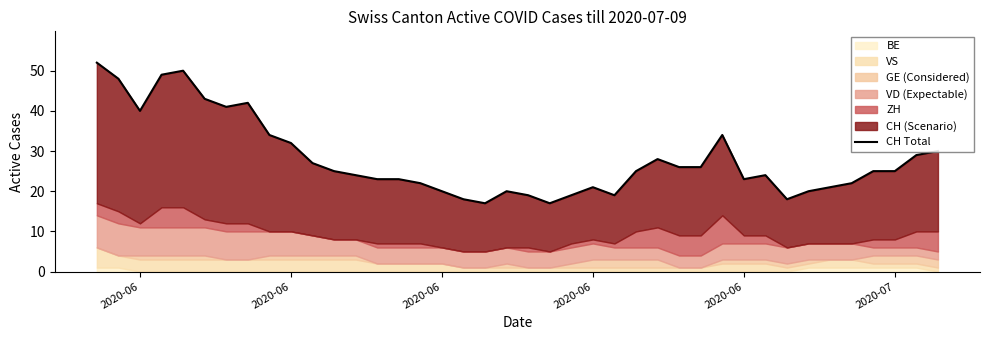

The value at 2020-06 is 52. True or false?

True